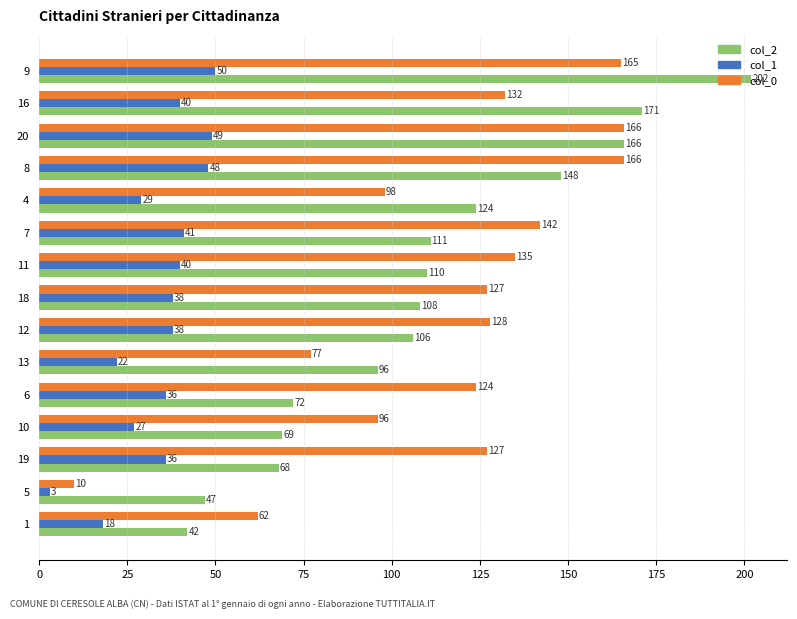

What is the total value across all series at 10?

192